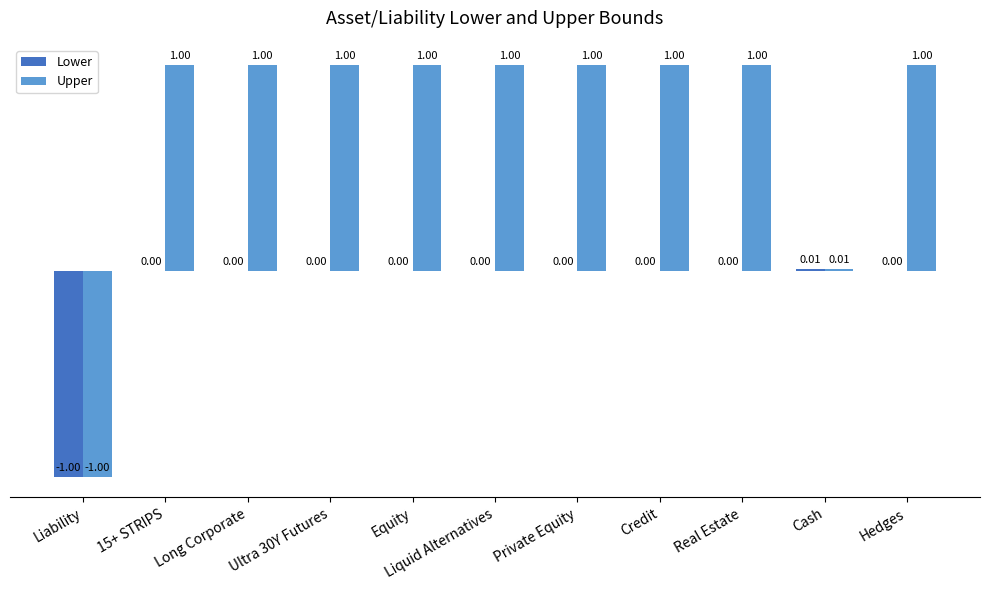

What is the sum of all Lower values?

-1.0